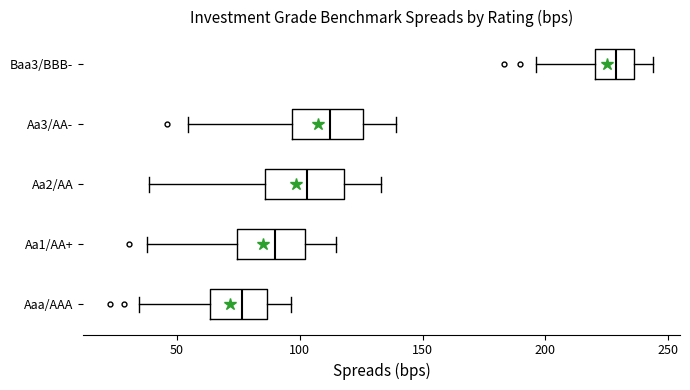

Reading bottom to top, transcribe this box plot: for each box, give where its median line is, the range the box spans, and where its two whiskers end, as read against the x-axis. The values are not printed on the chart, so give them approximately, as read against the axis.

Aaa/AAA: median 75, box 65 to 85, whiskers 35 to 95
Aa1/AA+: median 90, box 75 to 100, whiskers 40 to 115
Aa2/AA: median 105, box 85 to 120, whiskers 40 to 135
Aa3/AA-: median 110, box 95 to 125, whiskers 55 to 140
Baa3/BBB-: median 230, box 220 to 235, whiskers 195 to 245